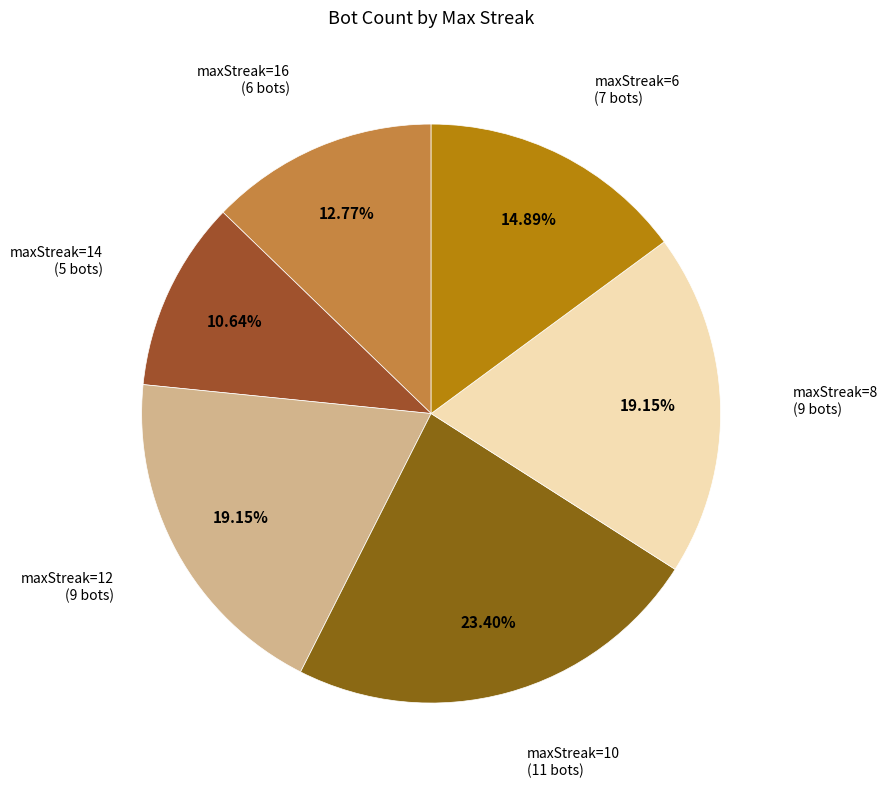

How many slices are in this pie chart?

6